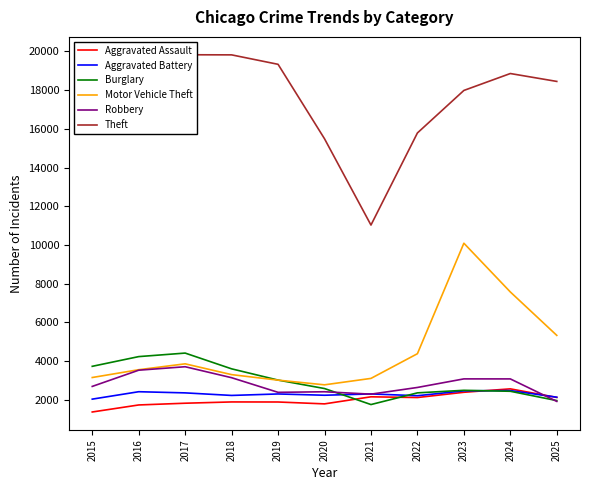

What is the average value of the Robbery series?

2809